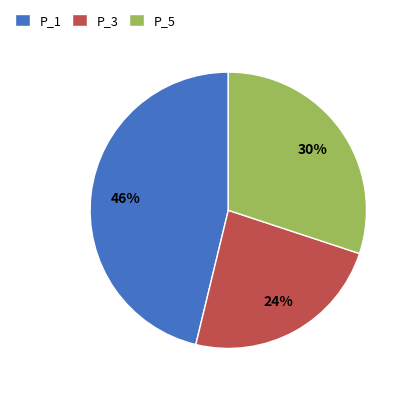

To the nearest percent, what percentage of the pie is P_5?

30%